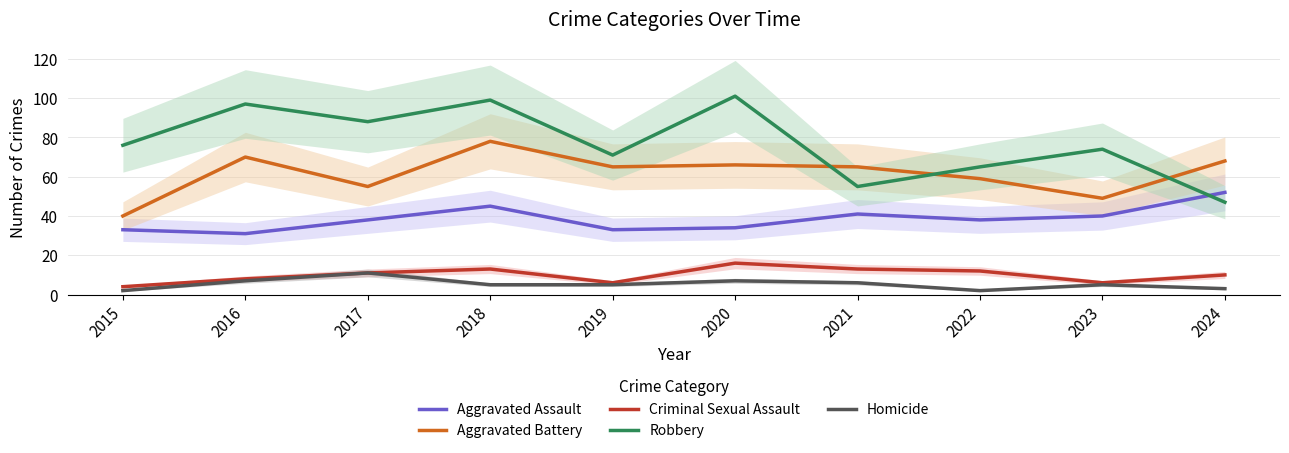

Is the value of Aggravated Battery at 2018 greater than the value of Aggravated Assault at 2015?

Yes